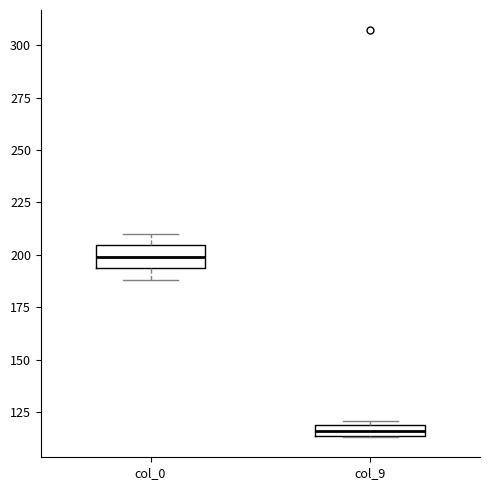

Which box has the highest median line?

col_0